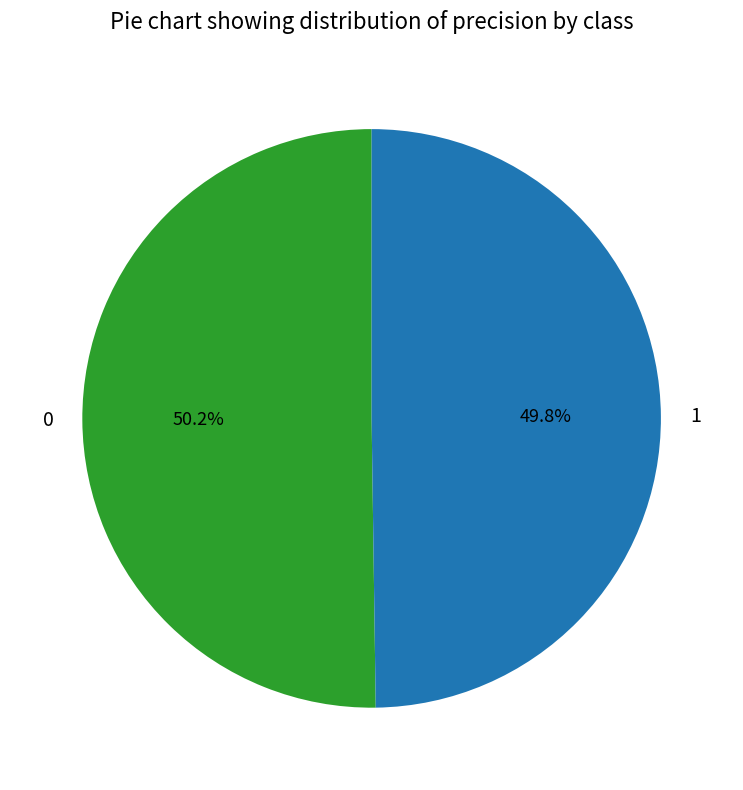

To the nearest percent, what is the average slice percentage?

50%